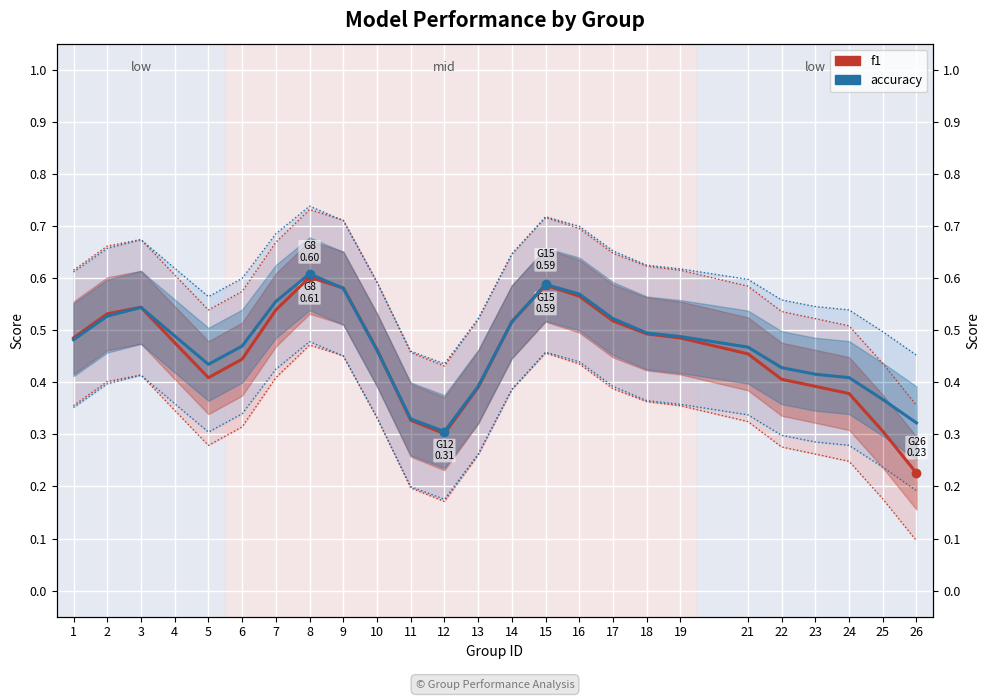

At how many categories does at least one series exceed 0?

25